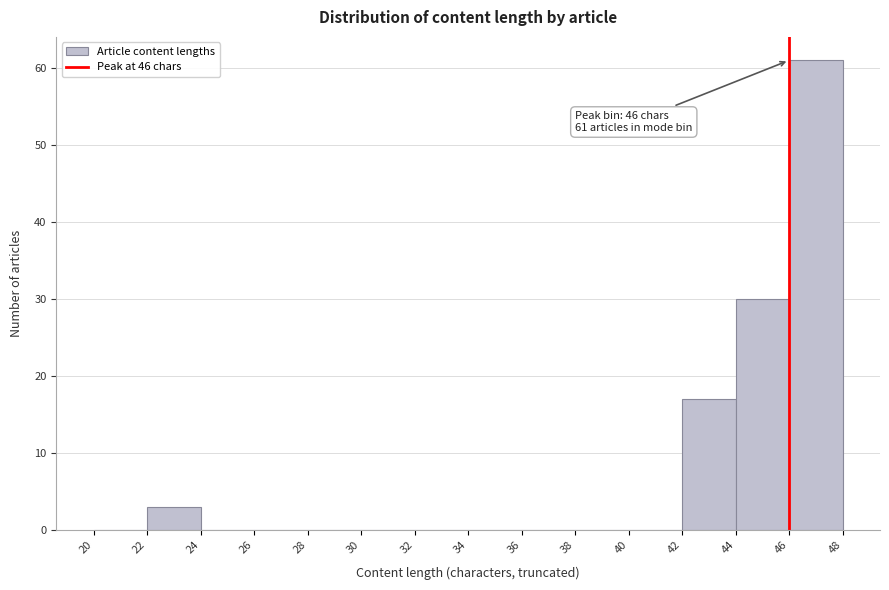

Which range on the x-axis has the tallest bar?

46 to 48